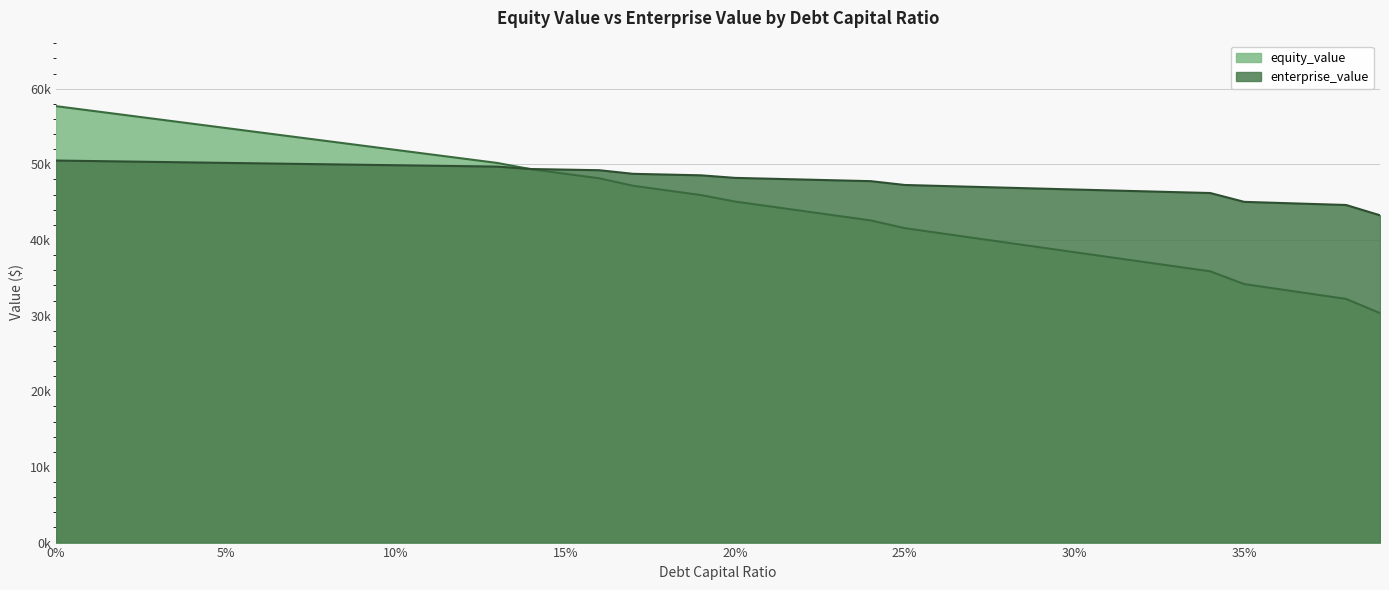

Read the equity_value value at 0.31.

37756.8